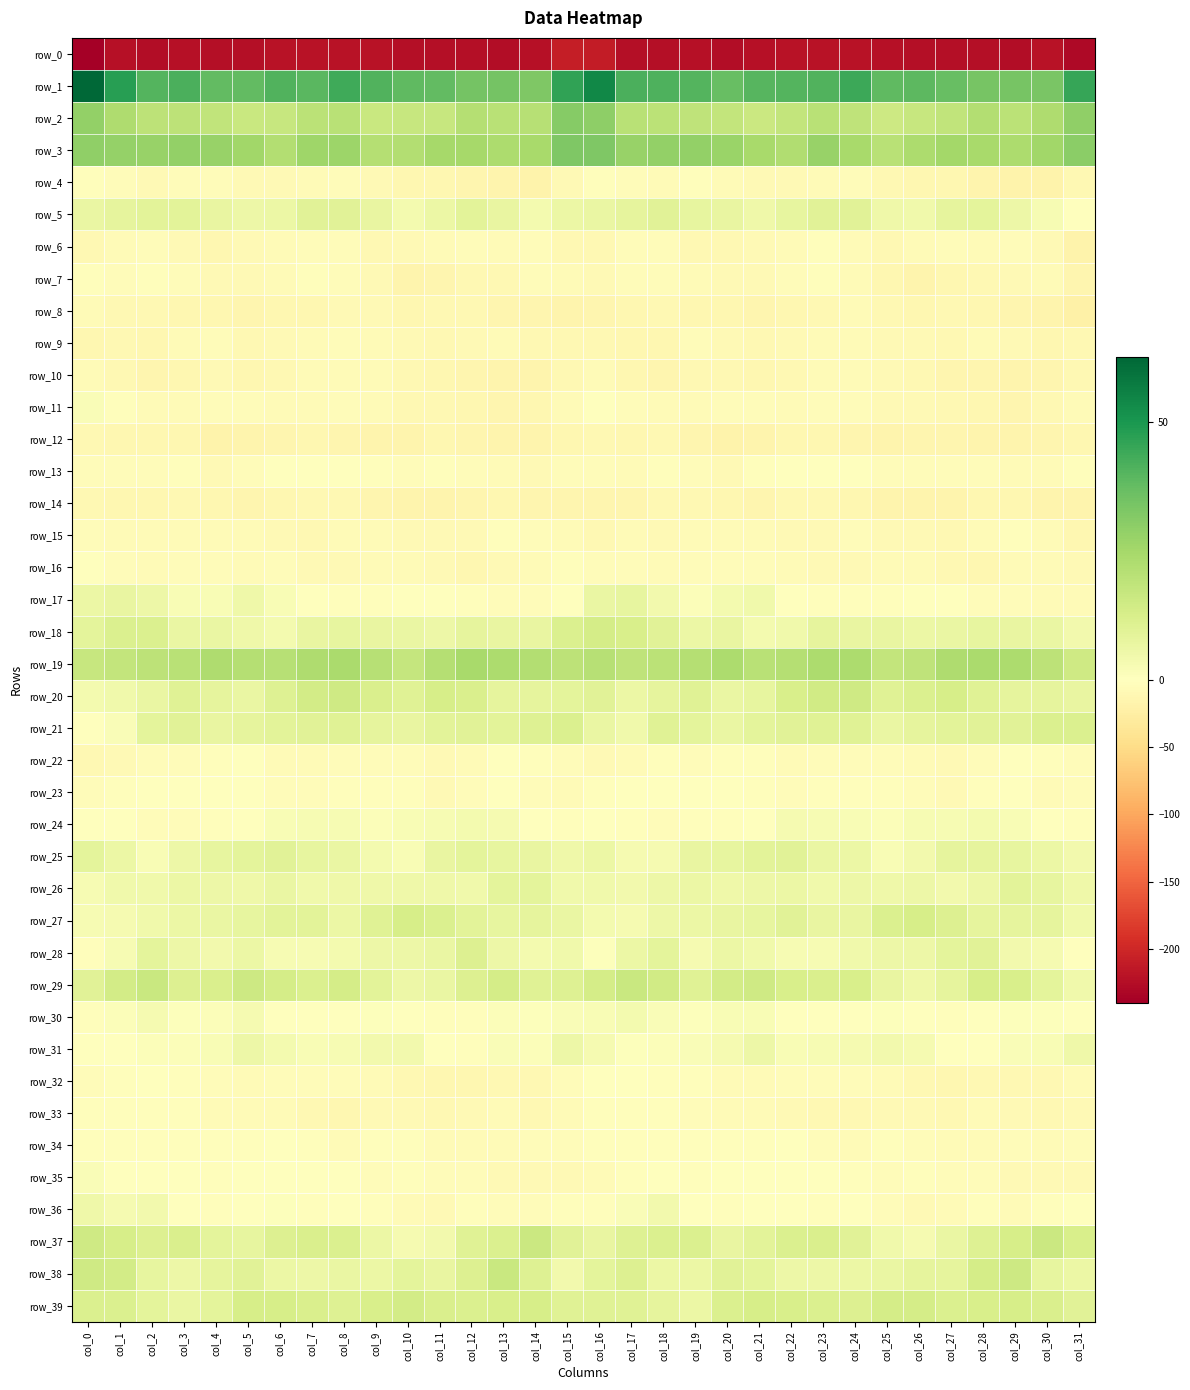

Which series has the widest spread of values?

row_0